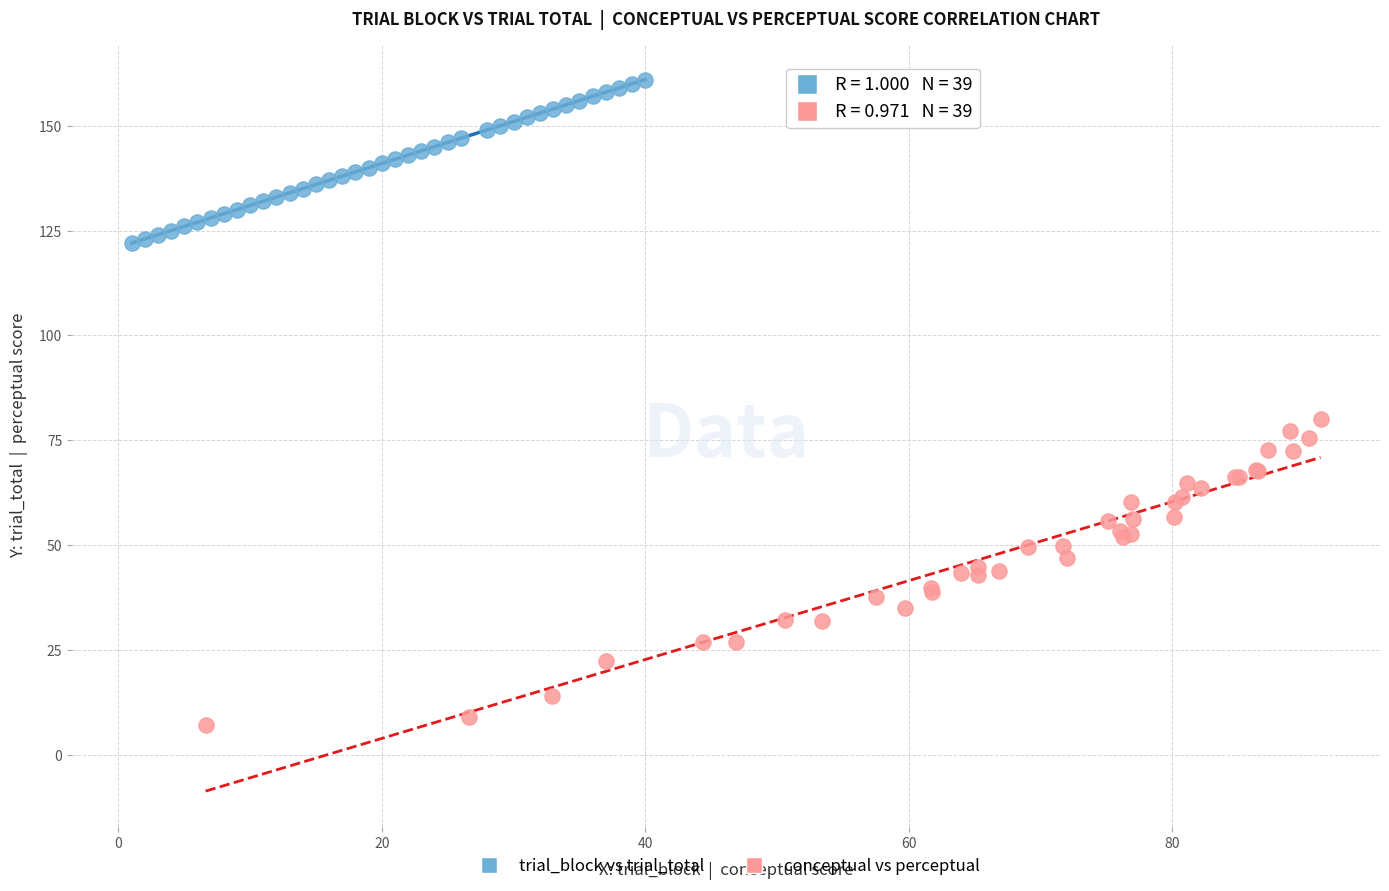

Which series contains the highest Y value?

trial_block vs trial_total